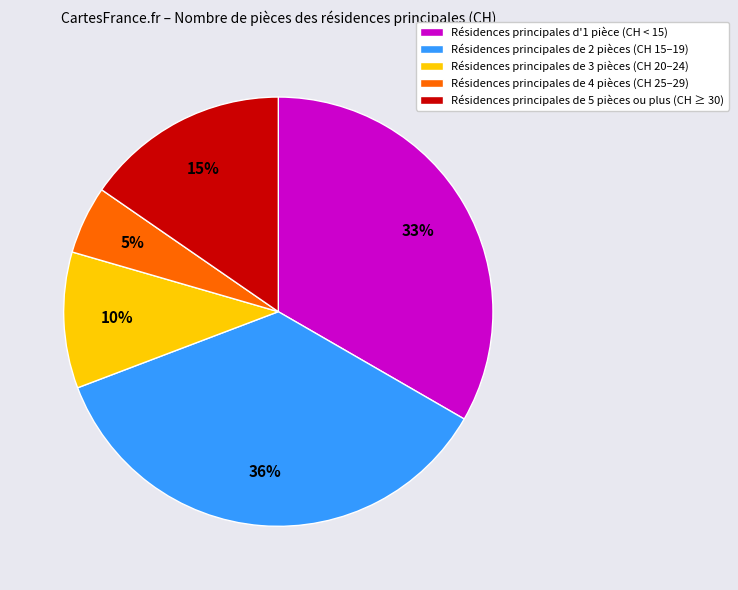

Approximately how many times larger is the value at Résidences principales de 4 pièces (CH 25–29) compared to Résidences principales de 5 pièces ou plus (CH ≥ 30)?

0.3